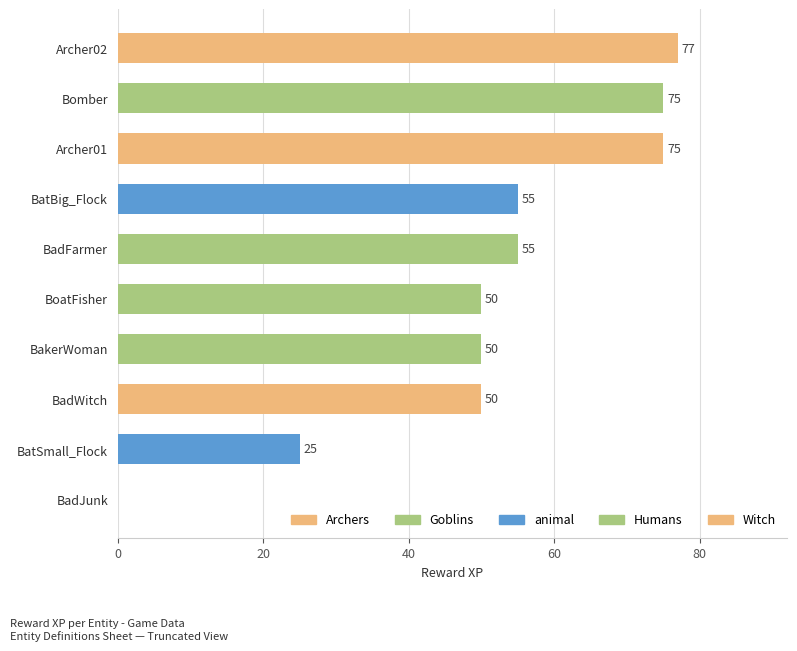

What is the sum of the values at BakerWoman and BadFarmer?

105